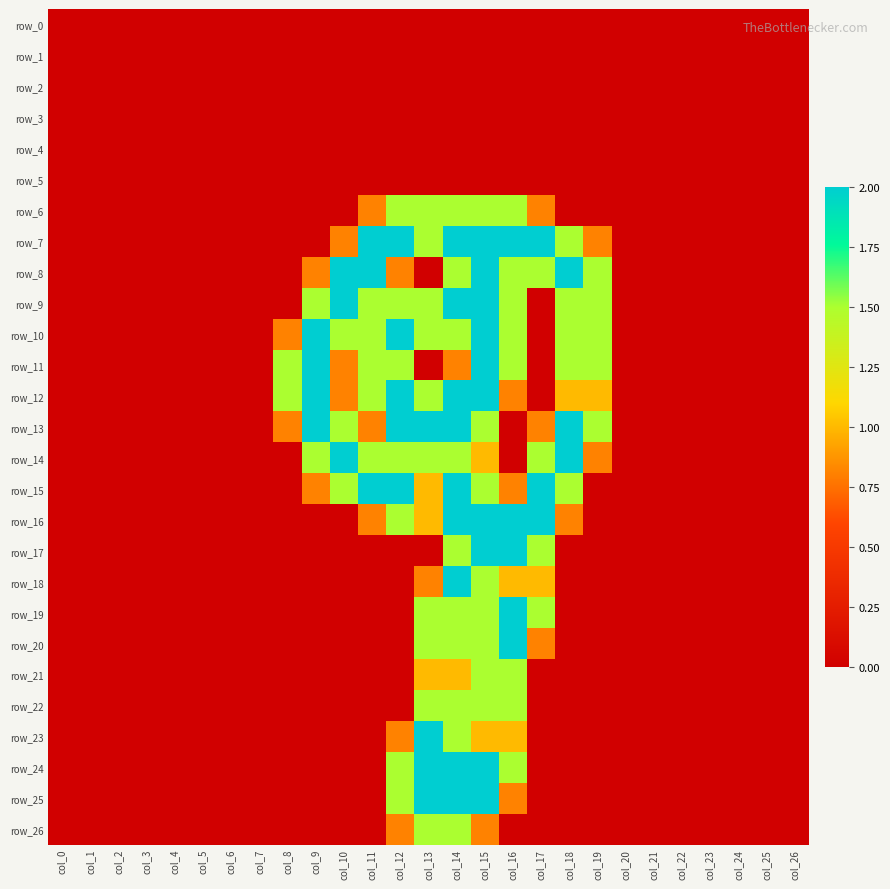

Rank the series at col_15 from highest to lowest value.

row_7, row_8, row_9, row_10, row_11, row_12, row_16, row_17, row_24, row_25, row_6, row_13, row_15, row_18, row_19, row_20, row_21, row_22, row_14, row_23, row_26, row_0, row_1, row_2, row_3, row_4, row_5